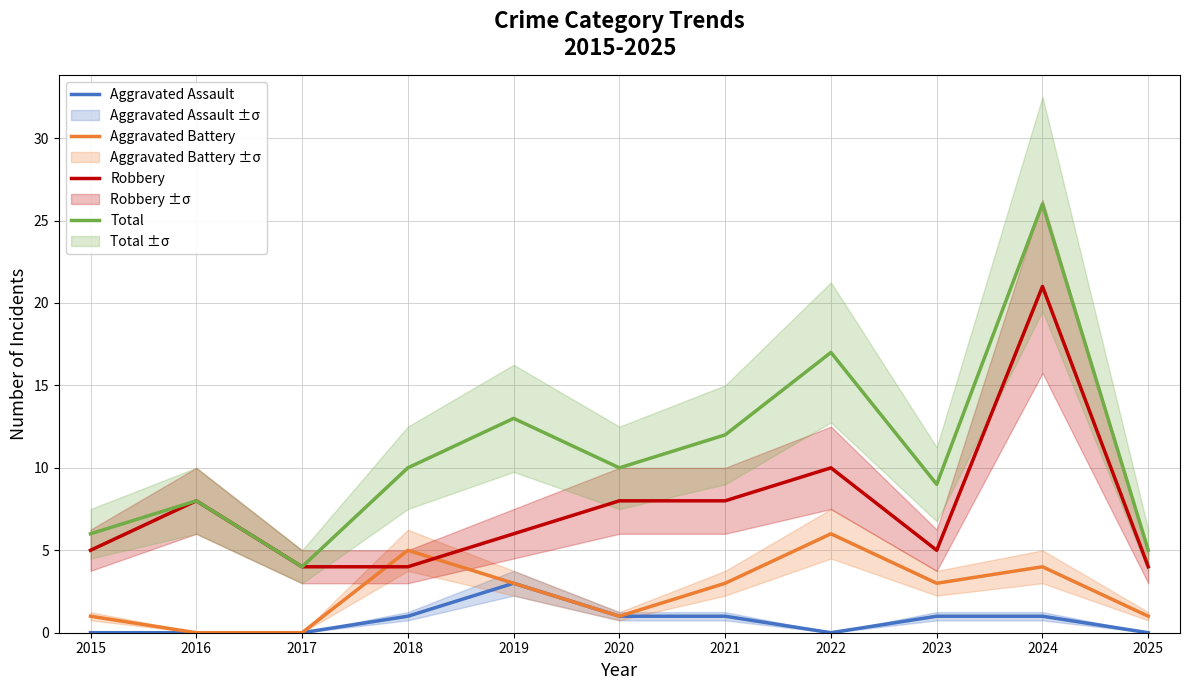

In Aggravated Assault, how many points are lower than both neighbors (excluding endpoints)?

1